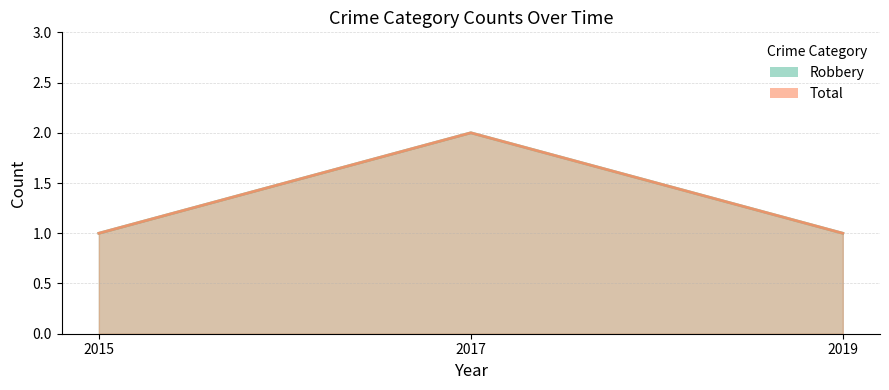

Is it true that Total equals 2 at 2017?

True